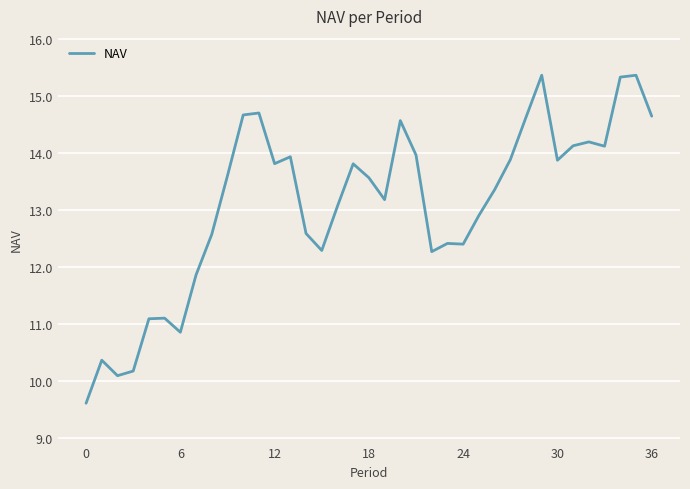

What is the minimum value shown in the chart?

9.6